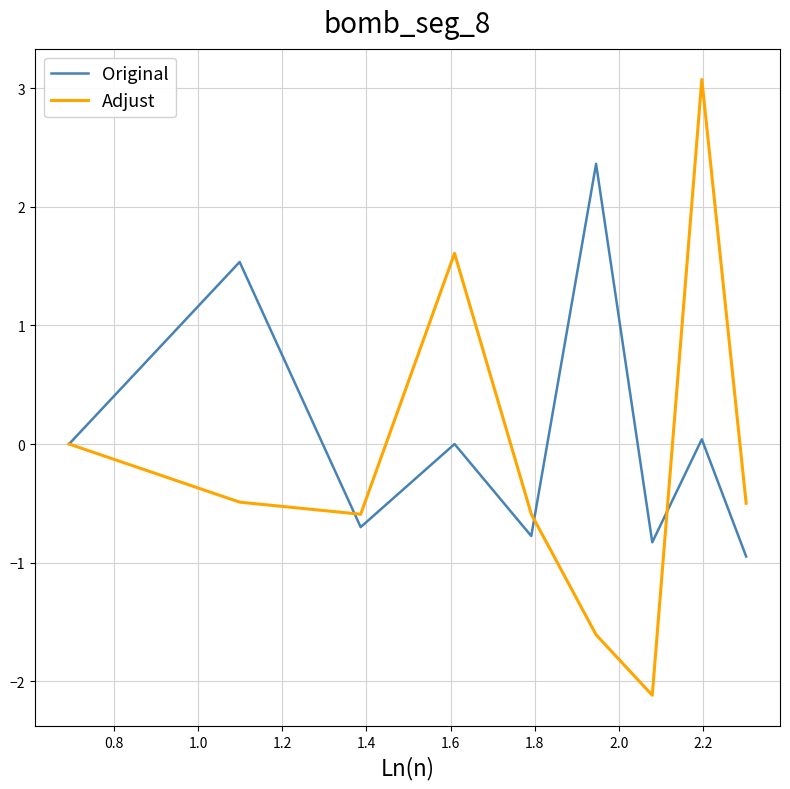

List the series in order of their peak value, highest first.

Adjust, Original